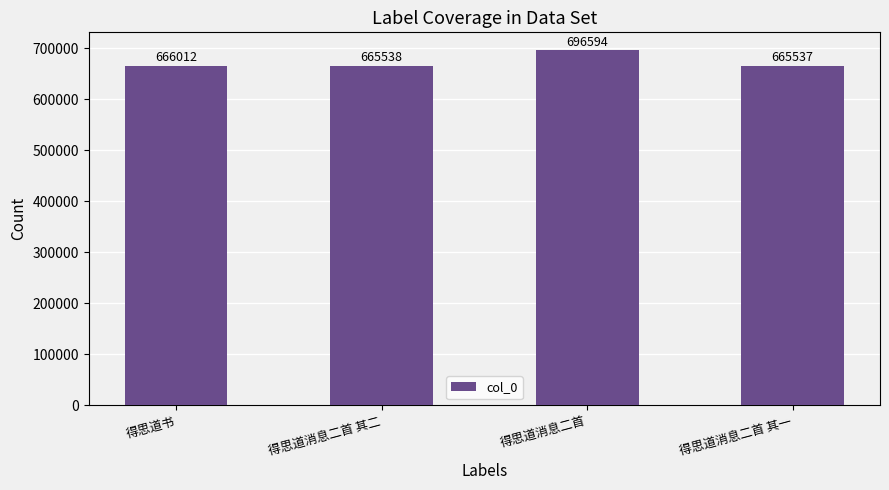

What is the sum of all values?

2693681